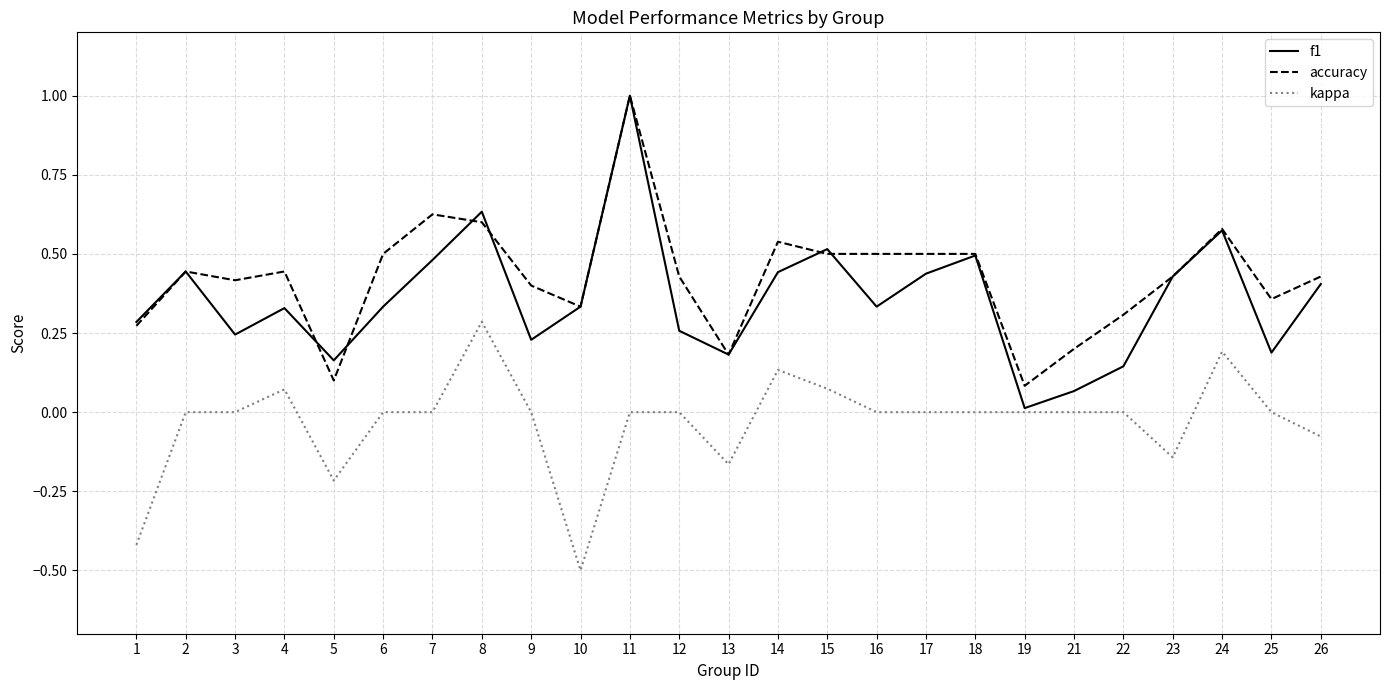

At which category is the sum across all series the highest?

11